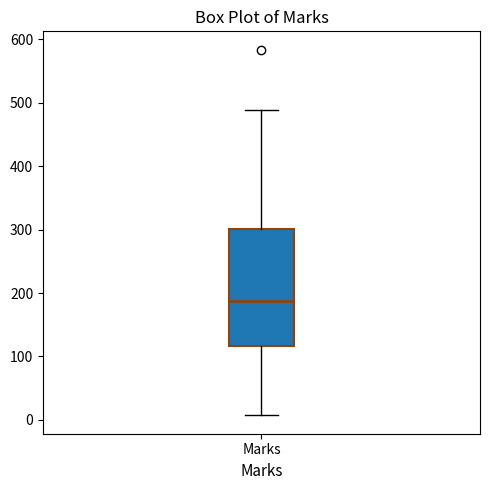

Read this box plot against the y-axis: the position of the median line, the range covered by the box, and the ends of both whiskers. The values are not printed on the chart, so give them approximately, as read against the axis.

median 190, box 120 to 300, whiskers 10 to 490